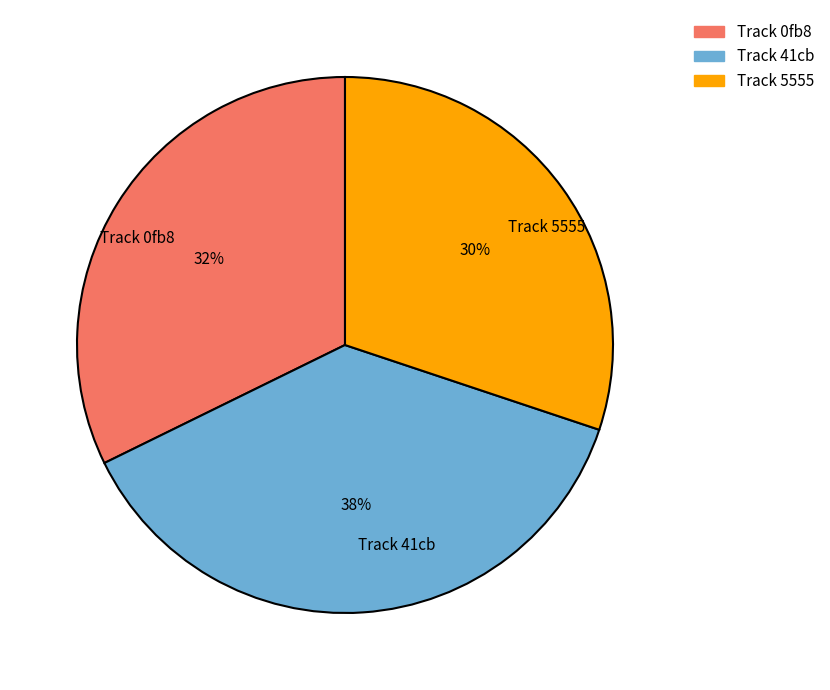

How many segments does this pie chart have?

3